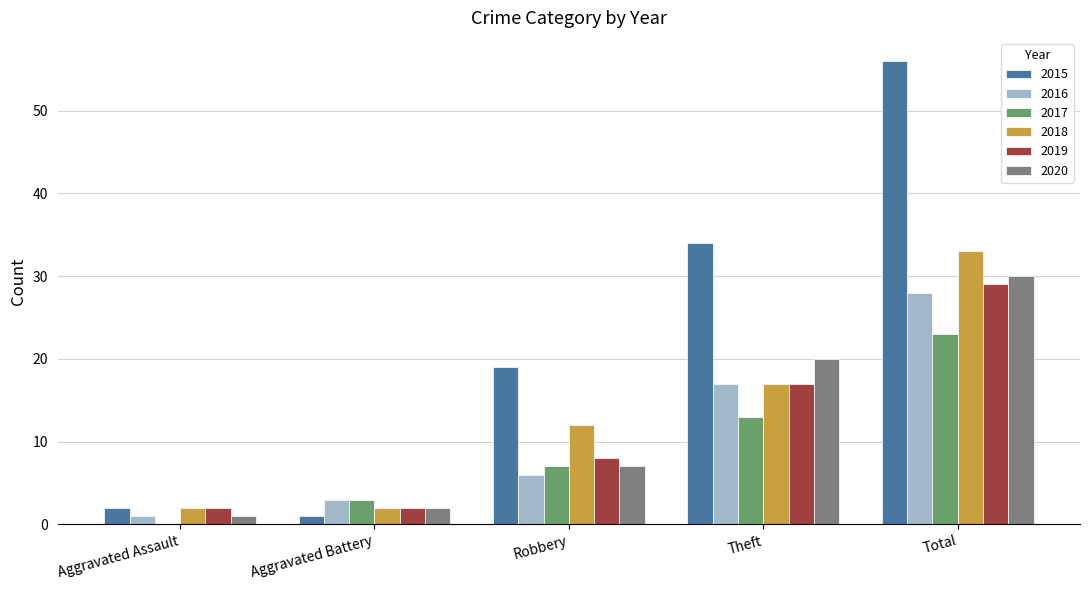

Does the chart contain stacked bars?

No